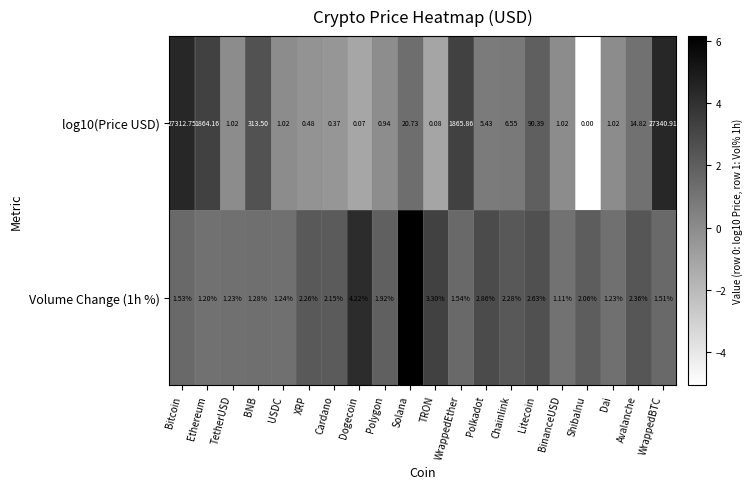

Which category has the lowest value in the Volume Change (1h %) series?

BinanceUSD